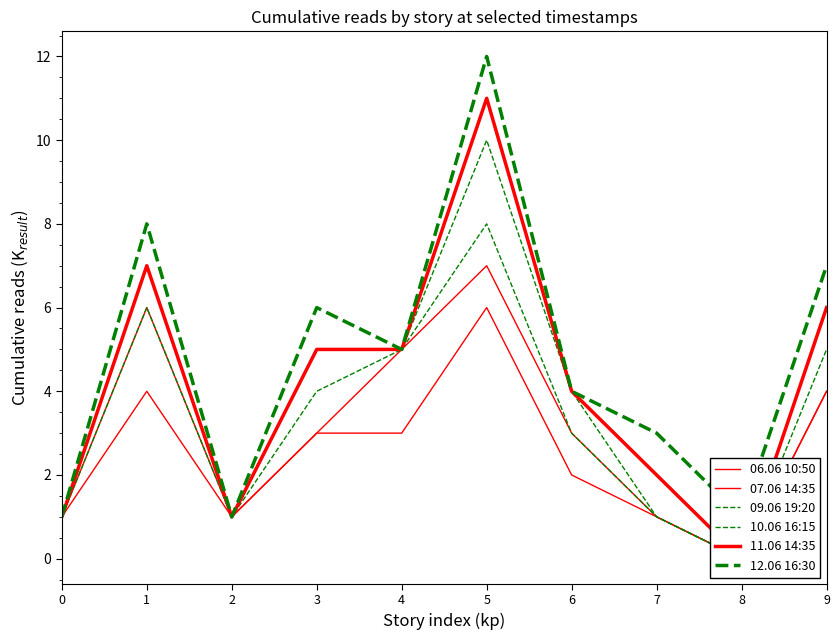

List the series in order of their peak value, highest first.

12.06 16:30, 11.06 14:35, 10.06 16:15, 09.06 19:20, 07.06 14:35, 06.06 10:50